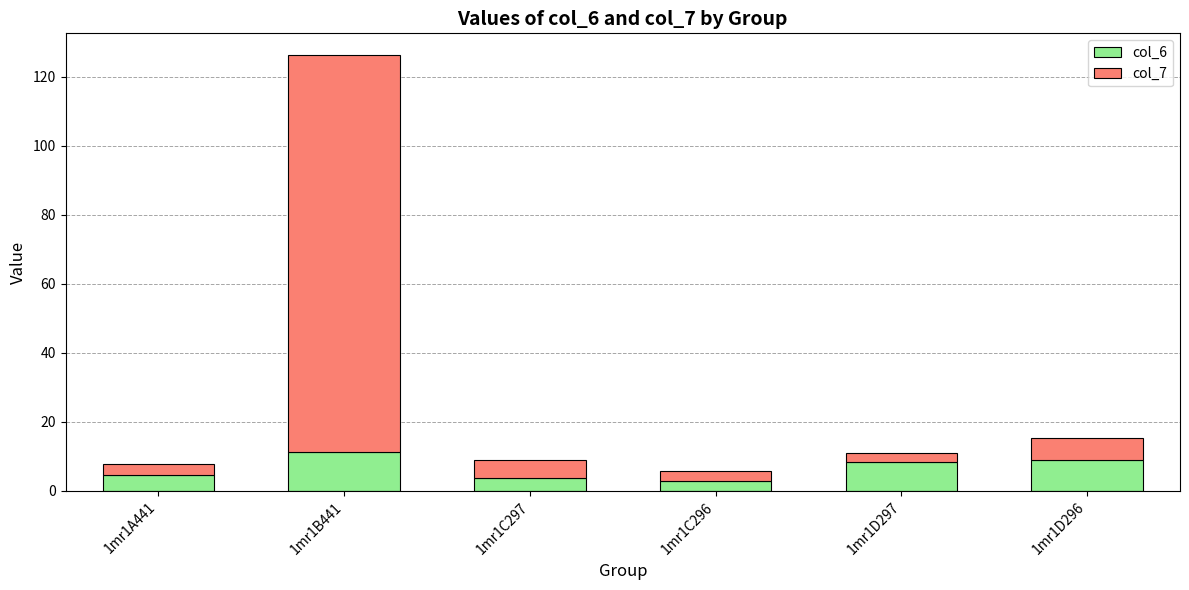

What is the sum of all col_6 values?

39.5